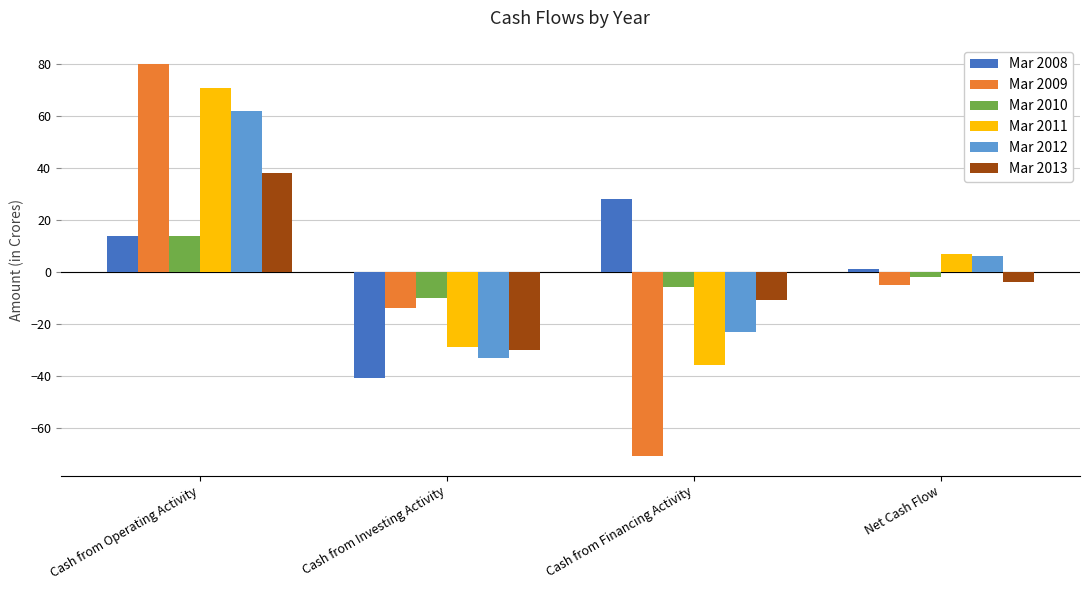

What is the minimum value for Mar 2012?

-33